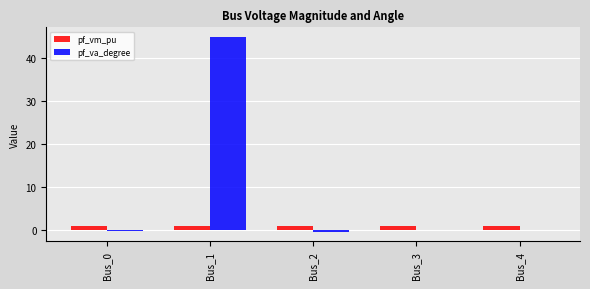

Which series has the largest range (max minus min)?

pf_va_degree